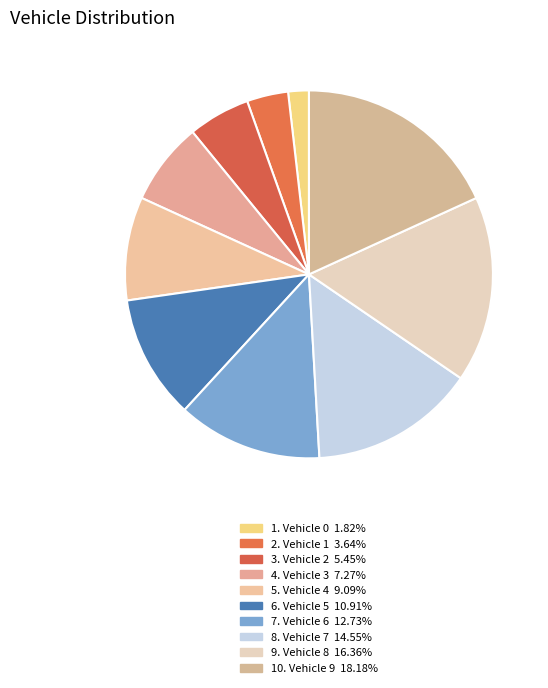

How many slices are in this pie chart?

10